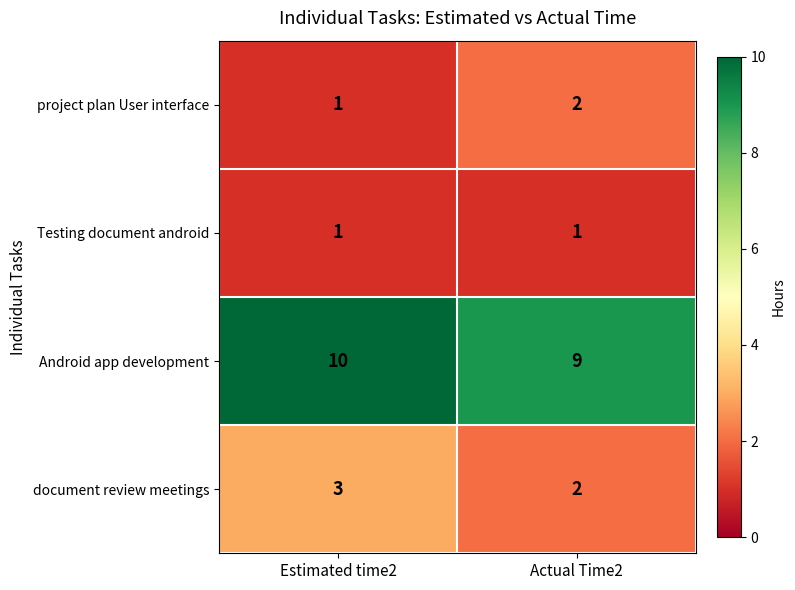

What is the sum of all Android app development values?

19